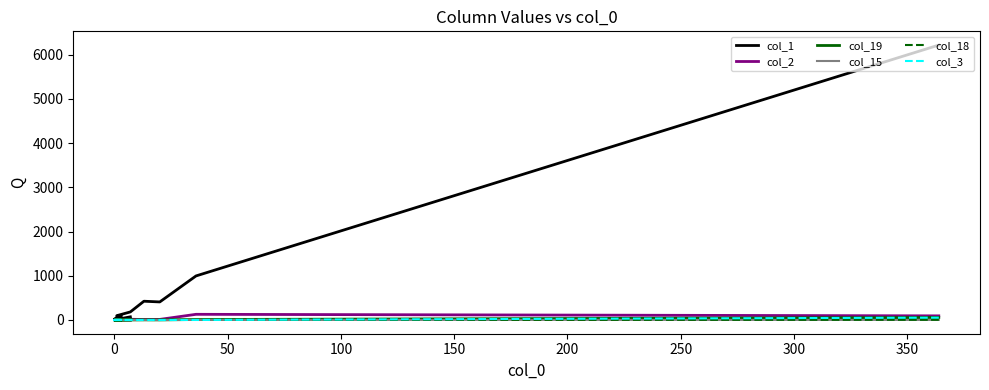

The value of col_3 at 0 is -28. True or false?

False